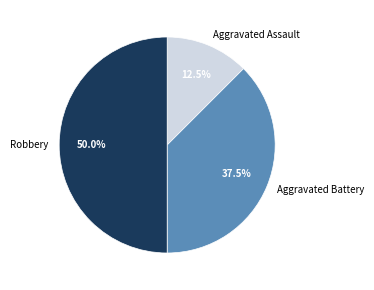

Which slice is the largest?

Robbery